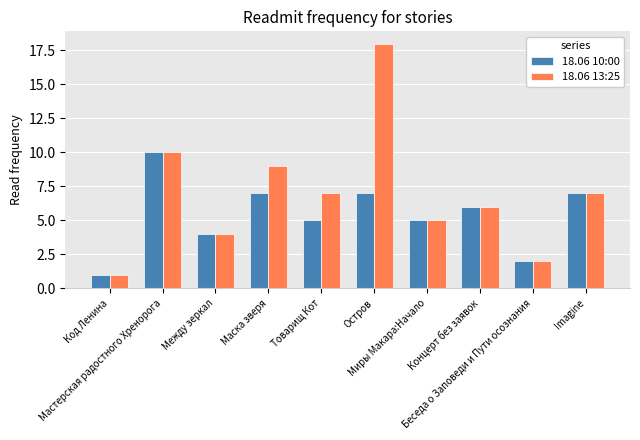

Read the 18.06 13:25 value at Товарищ Кот.

7